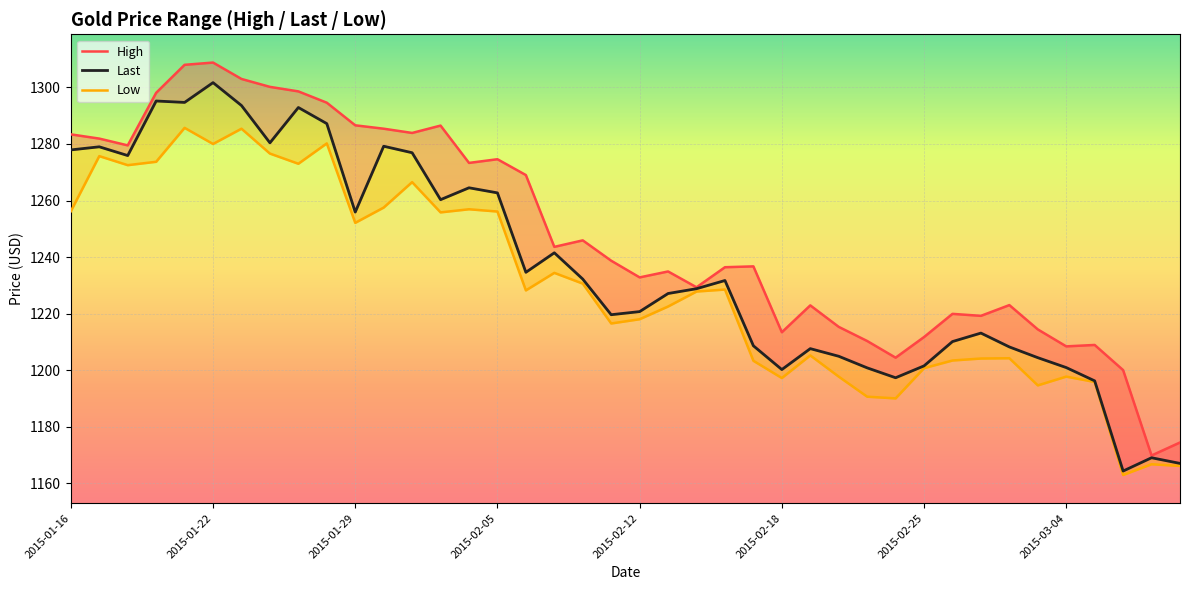

Which series has the largest range (max minus min)?

High